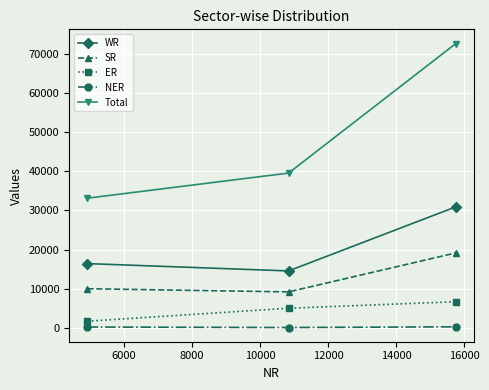

What are all the series names shown in the legend?

WR, SR, ER, NER, Total